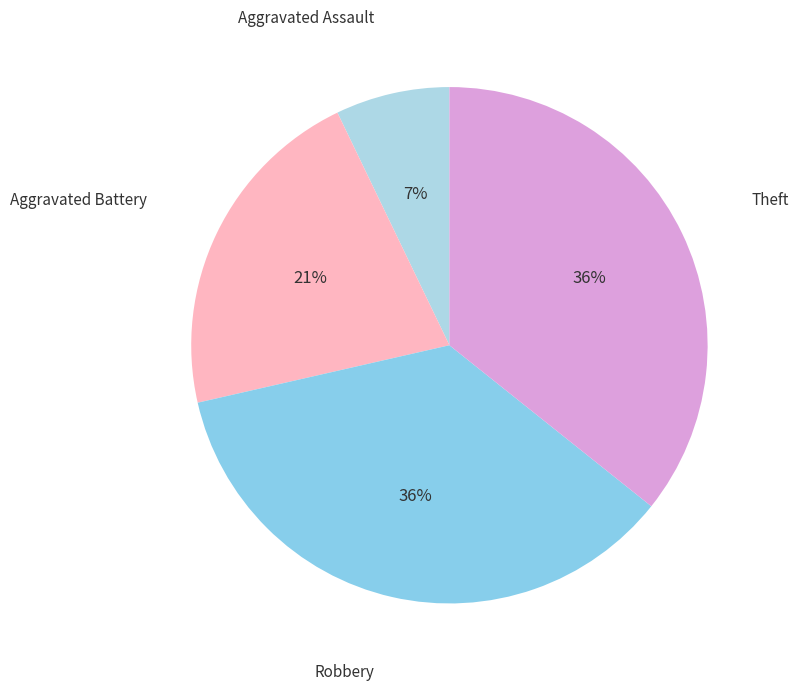

Is there any slice that represents more than half of the pie?

No